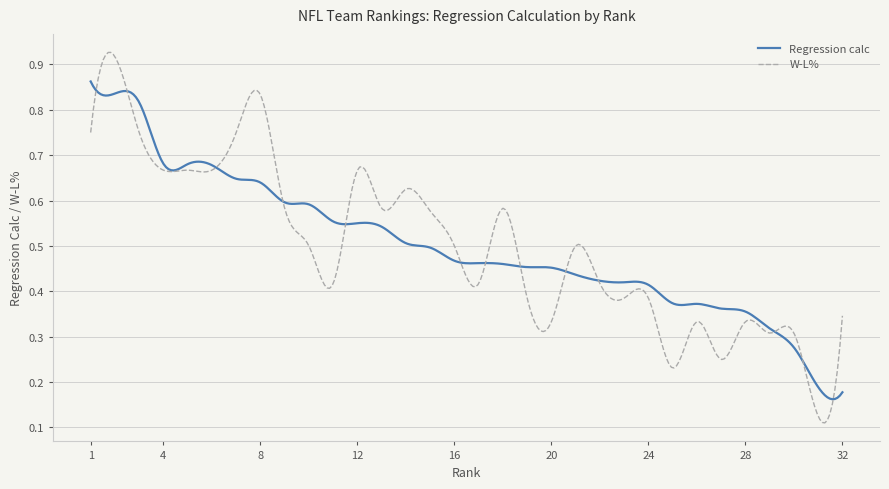

Which series has the largest range (max minus min)?

W-L%